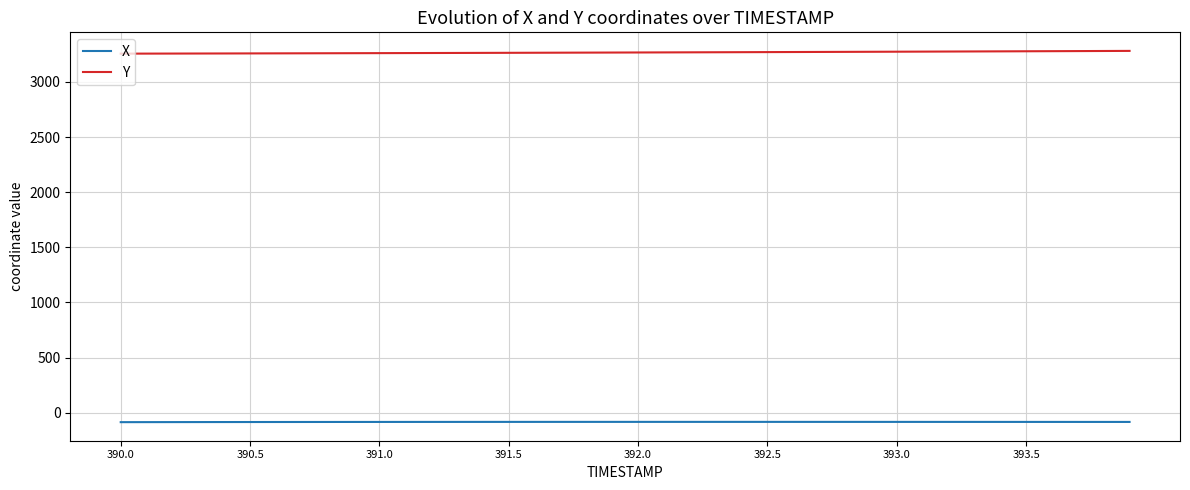

Rank the series by their average value, from highest to lowest.

Y, X